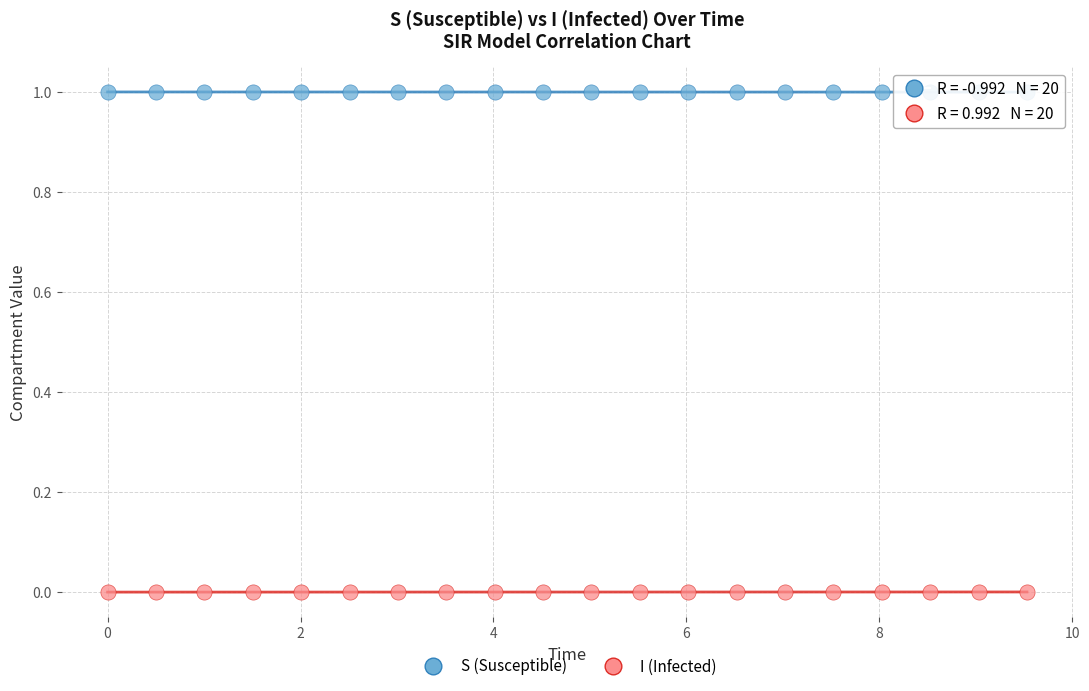

Which series reaches the maximum Y coordinate?

S (Susceptible)